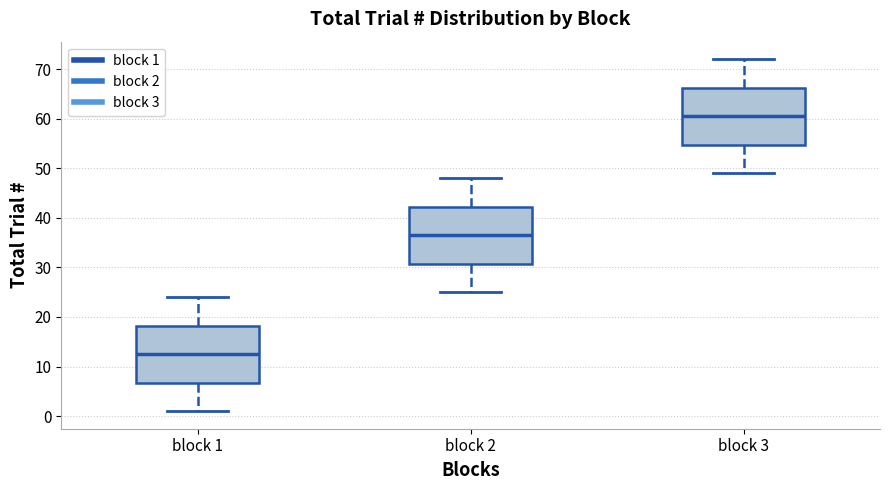

Where is the lower edge of the box for block 2 on the y-axis? The values are not printed on the chart, so give them approximately, as read against the axis.

31